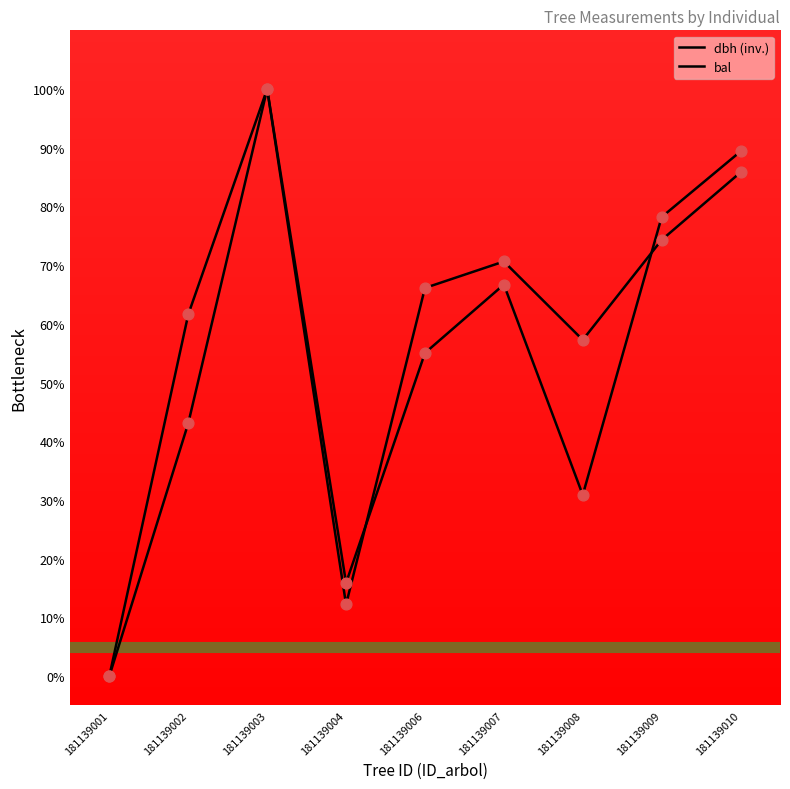

At which category is the sum across all series the highest?

181139003